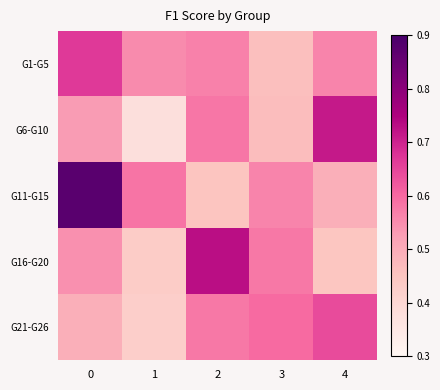

Reading left to right, extract all data points from this chart.

G1-G5: 0=0.7	1=0.6	2=0.6	3=0.5	4=0.6
G6-G10: 0=0.5	1=0.4	2=0.6	3=0.5	4=0.7
G11-G15: 0=0.9	1=0.6	2=0.4	3=0.6	4=0.5
G16-G20: 0=0.5	1=0.4	2=0.7	3=0.6	4=0.4
G21-G26: 0=0.5	1=0.4	2=0.6	3=0.6	4=0.6